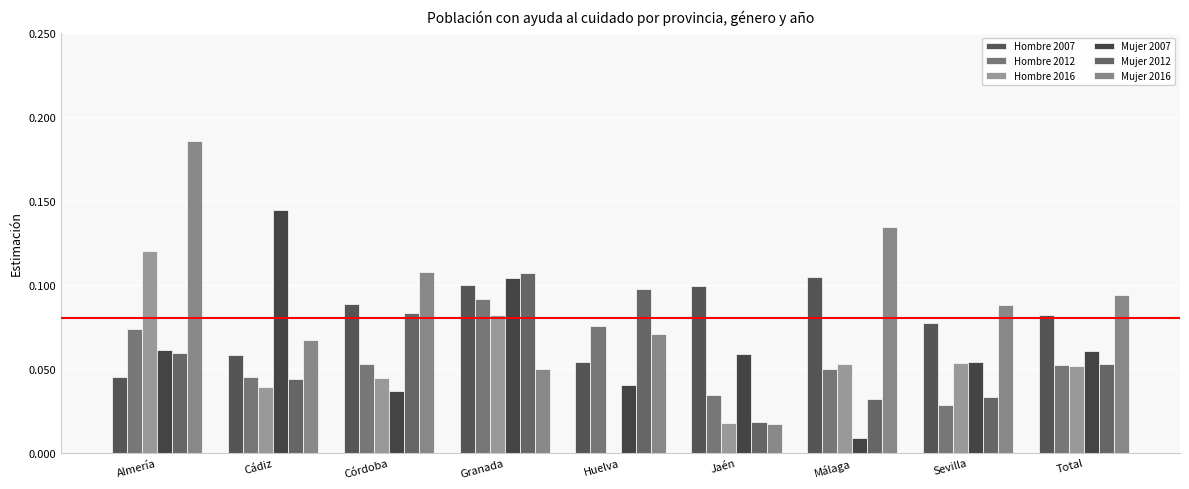

How many groups of bars are there?

9